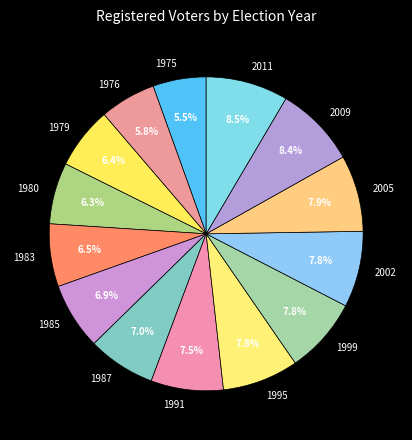

Is the sum of 1999 and 1975 greater than half?

No